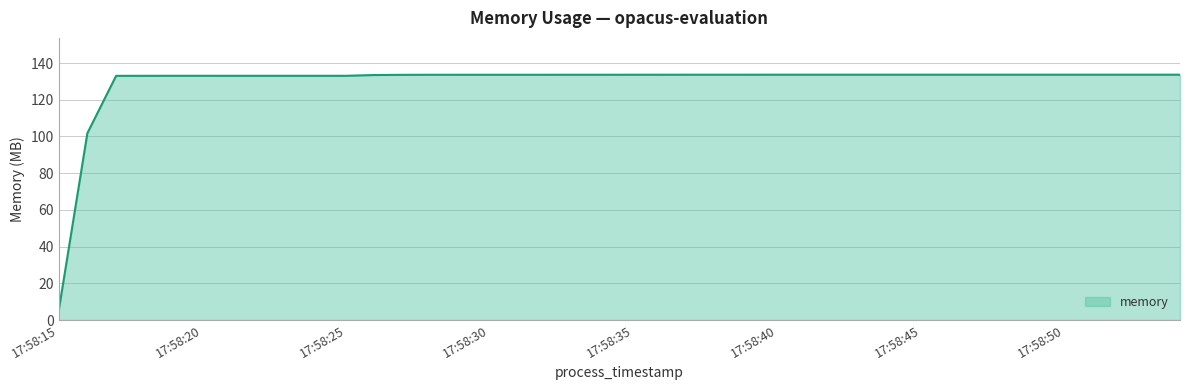

What is the difference between the maximum and minimum values?

128.9